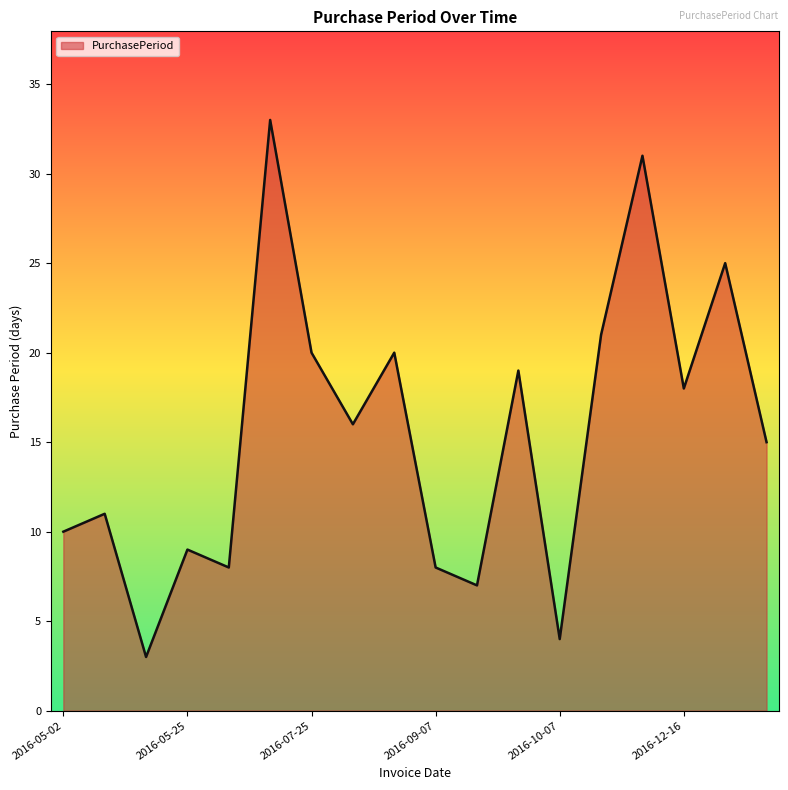

What is the difference between the maximum and minimum values?

30